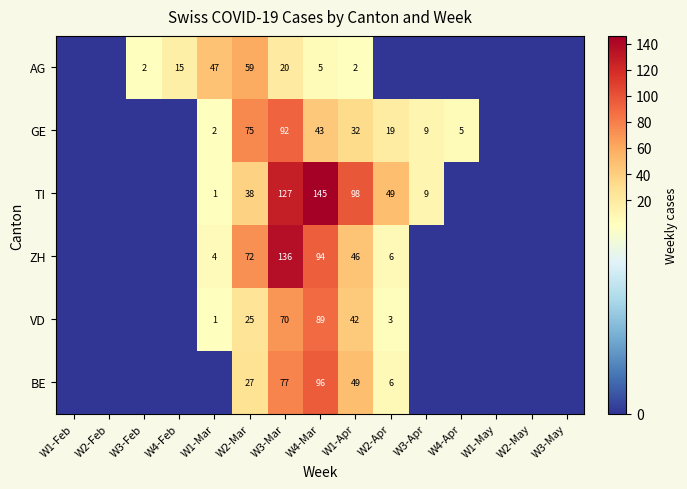

Which has a higher value, W4-Apr or W2-Mar?

W2-Mar